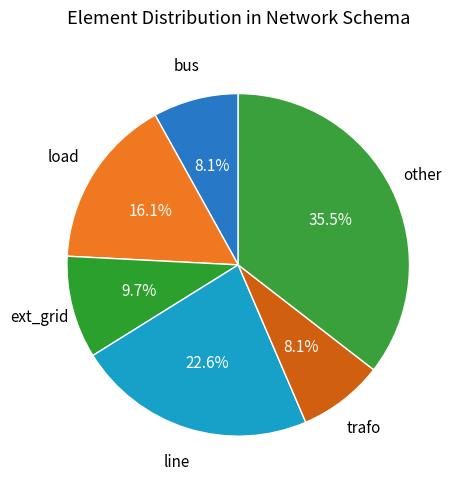

Count the number of slices in the pie.

6